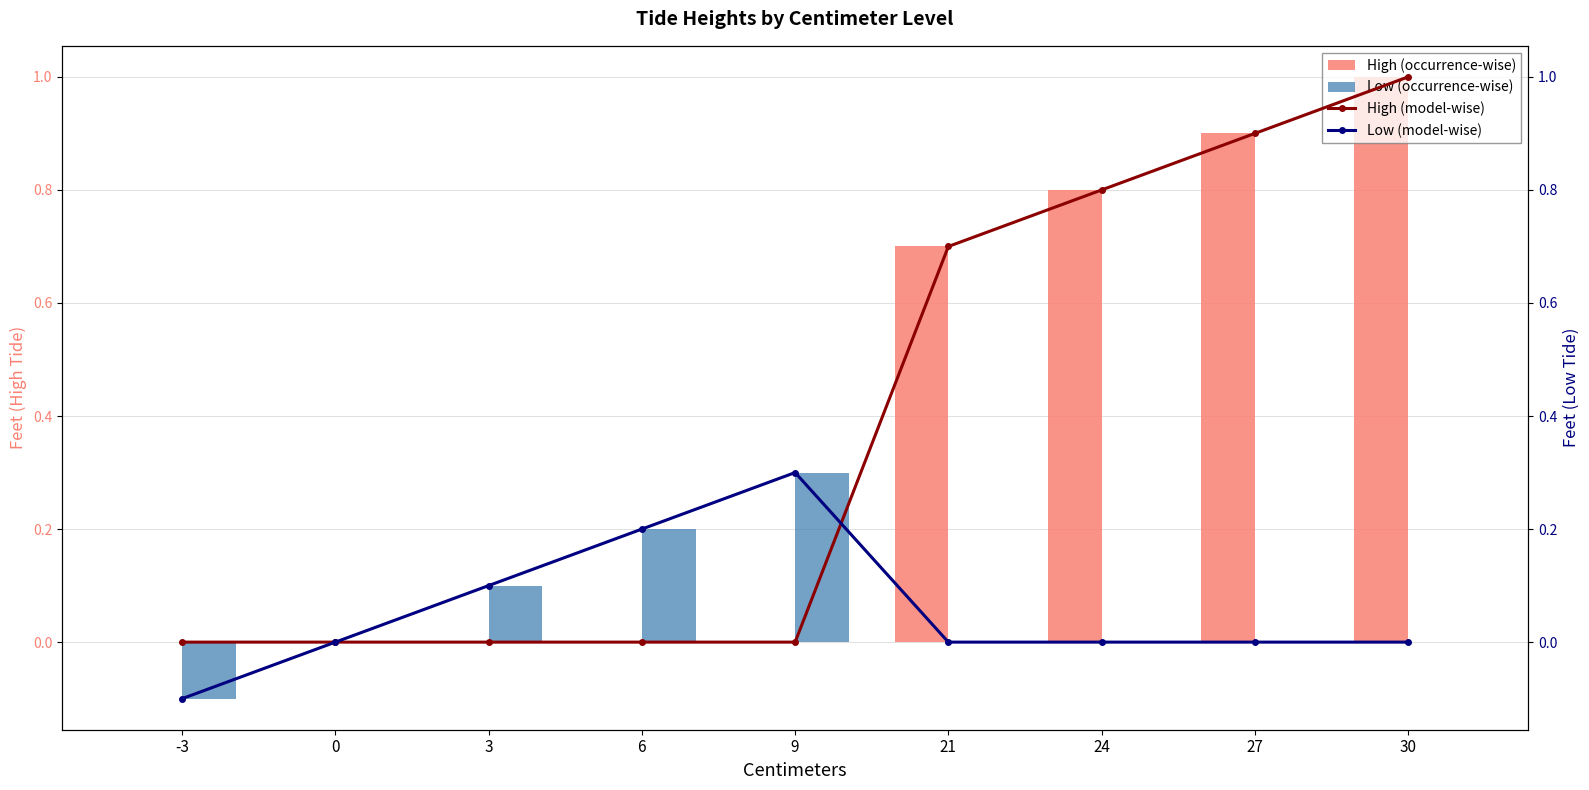

Reading left to right, transcribe all the data shown in this chart.

High (occurrence-wise): 0.0	0.0	0.0	0.0	0.0	0.7	0.8	0.9	1.0
Low (occurrence-wise): -0.1	0.0	0.1	0.2	0.3	0.0	0.0	0.0	0.0
High (model-wise): 0.0	0.0	0.0	0.0	0.0	0.7	0.8	0.9	1.0
Low (model-wise): -0.1	0.0	0.1	0.2	0.3	0.0	0.0	0.0	0.0